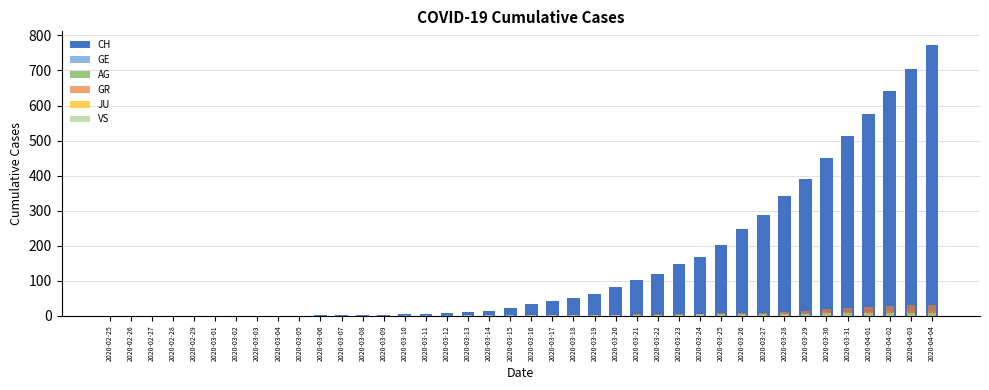

Reading left to right, transcribe all the data shown in this chart.

CH: 0	0	0	0	0	0	0	0	0	0	1	1	2	2	4	5	9	10	14	22	34	41	50	61	83	103	118	148	169	203	249	287	341	390	449	513	575	641	703	773
GE: 0	0	0	0	0	0	0	0	0	0	0	0	0	0	1	1	2	2	2	2	2	2	2	2	3	3	3	4	5	5	5	6	6	6	7	7	7	7	7	7
AG: 0	0	0	0	0	0	0	0	0	0	0	0	0	0	0	0	0	0	0	0	0	0	0	1	1	1	1	2	2	2	3	5	8	9	11	11	11	14	15	18
GR: 0	0	0	0	0	0	0	0	0	0	0	0	0	0	0	0	0	0	0	0	1	1	1	2	3	4	4	5	6	8	8	9	12	15	19	23	26	28	30	30
JU: 0	0	0	0	0	0	0	0	0	0	0	0	0	0	0	0	0	0	0	0	0	0	0	0	0	0	0	0	0	0	0	0	0	0	0	0	0	0	0	0
VS: 0	0	0	0	0	0	0	0	0	0	0	0	0	0	0	0	0	1	1	1	1	1	1	2	3	3	3	3	4	4	5	5	6	6	7	7	7	7	7	7